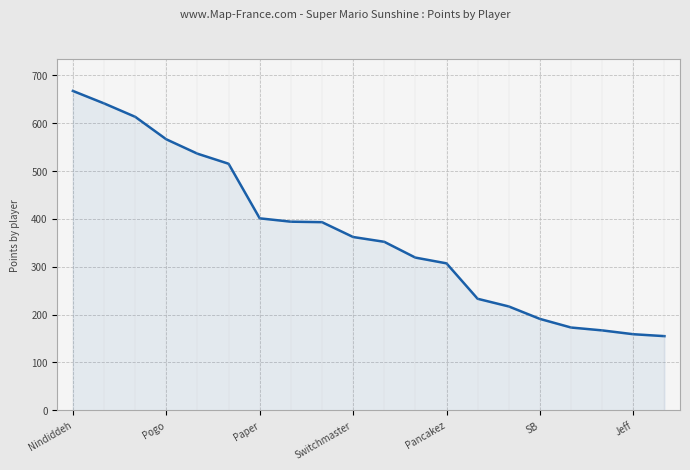

What is the difference between the maximum and minimum values?

512